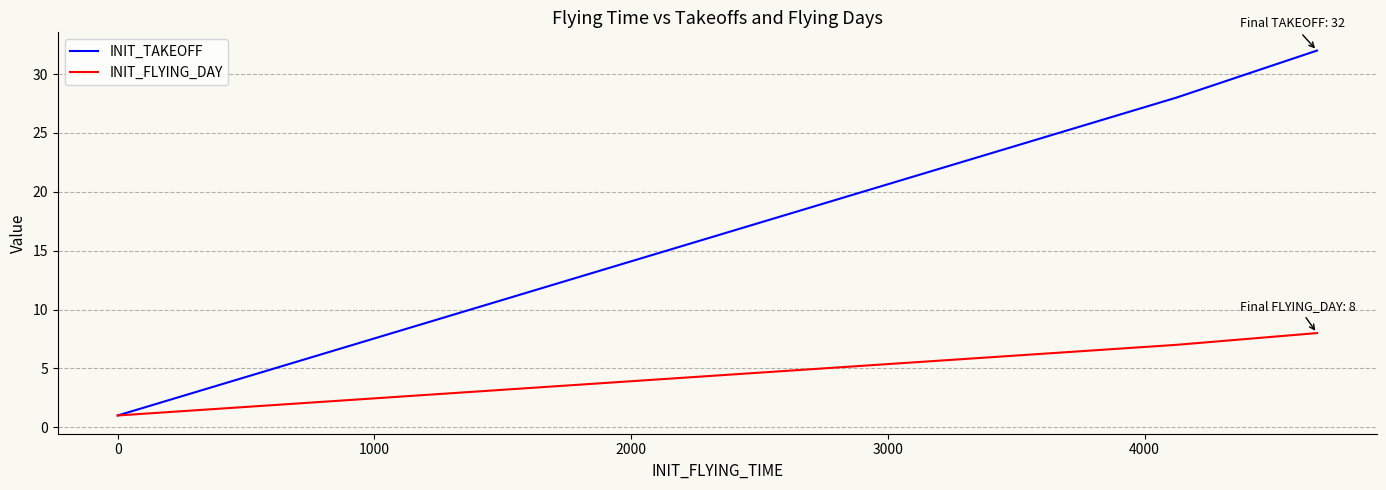

Rank the series at 0 from lowest to highest value.

INIT_TAKEOFF, INIT_FLYING_DAY